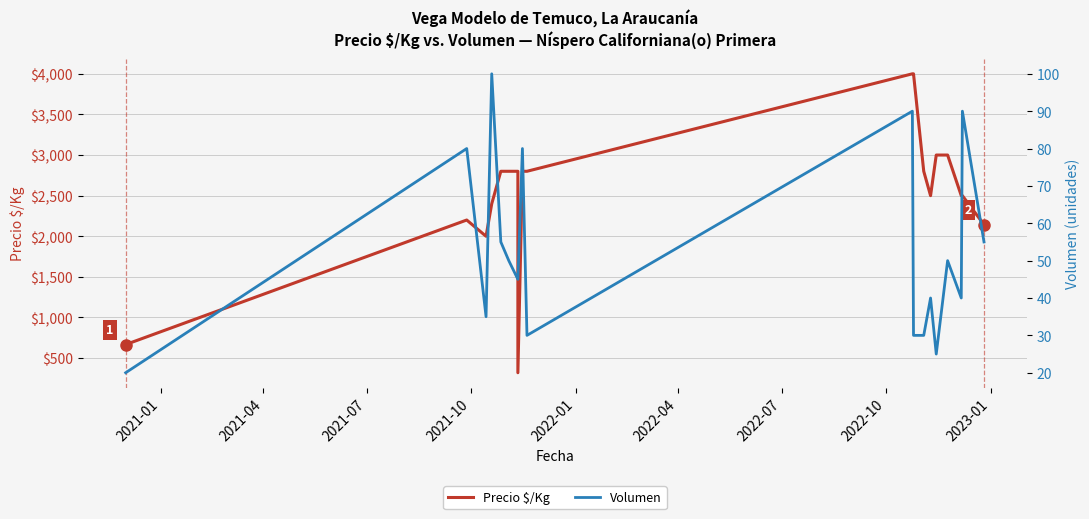

True or false: Volumen and Precio $/Kg intersect in this chart.

False